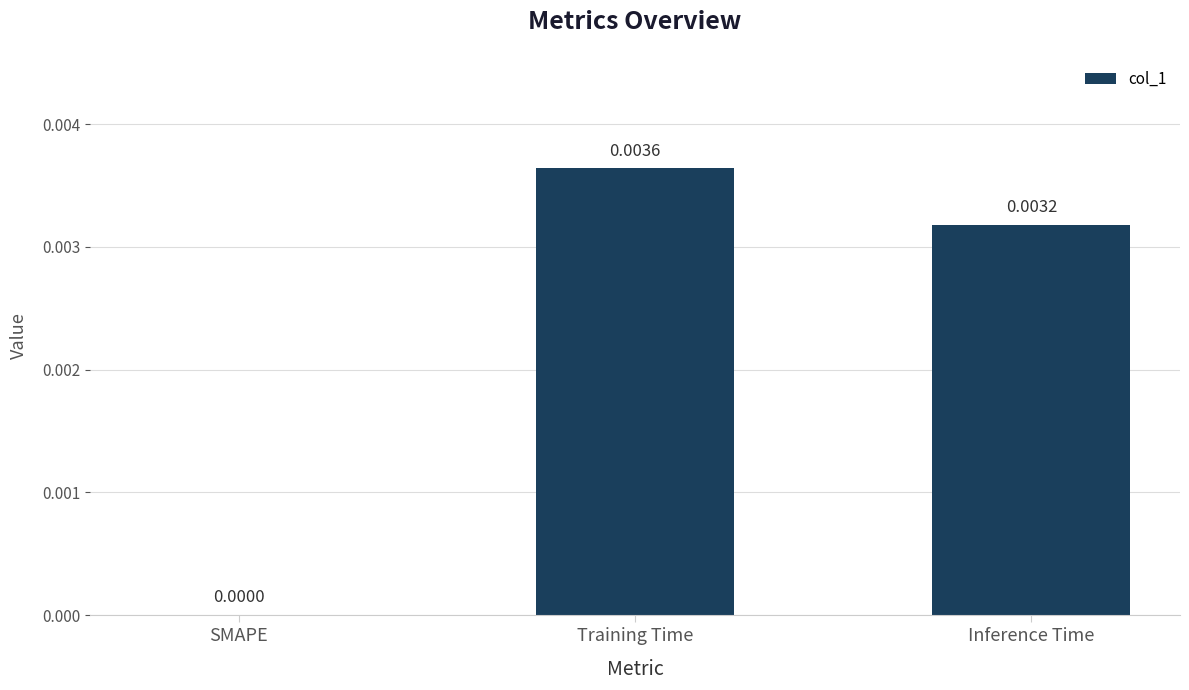

At which label is the value closest to 0?

SMAPE